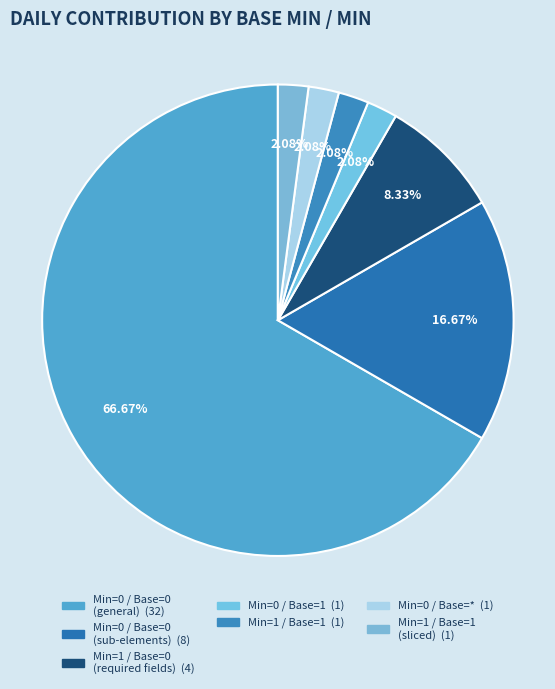

How many segments does this pie chart have?

7